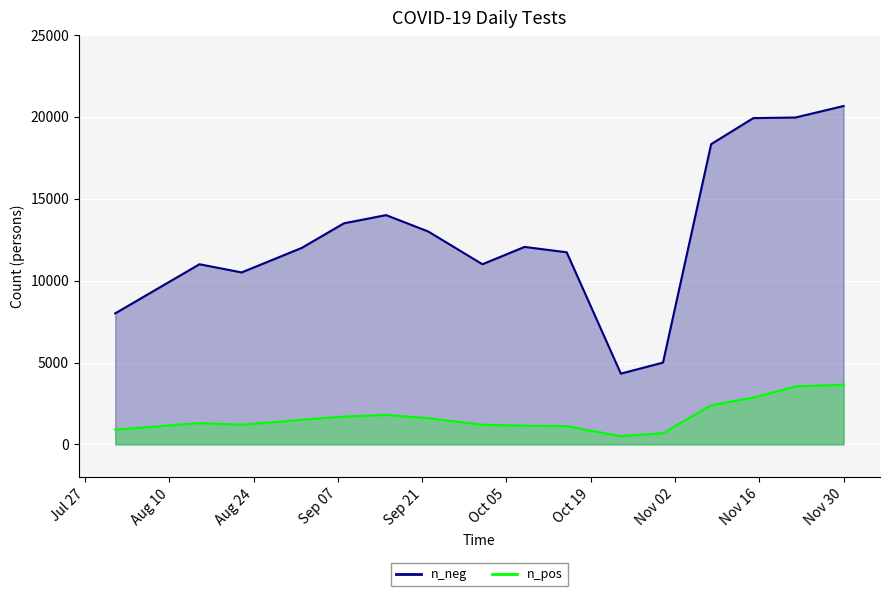

How many data points in n_pos are above 1300?

8